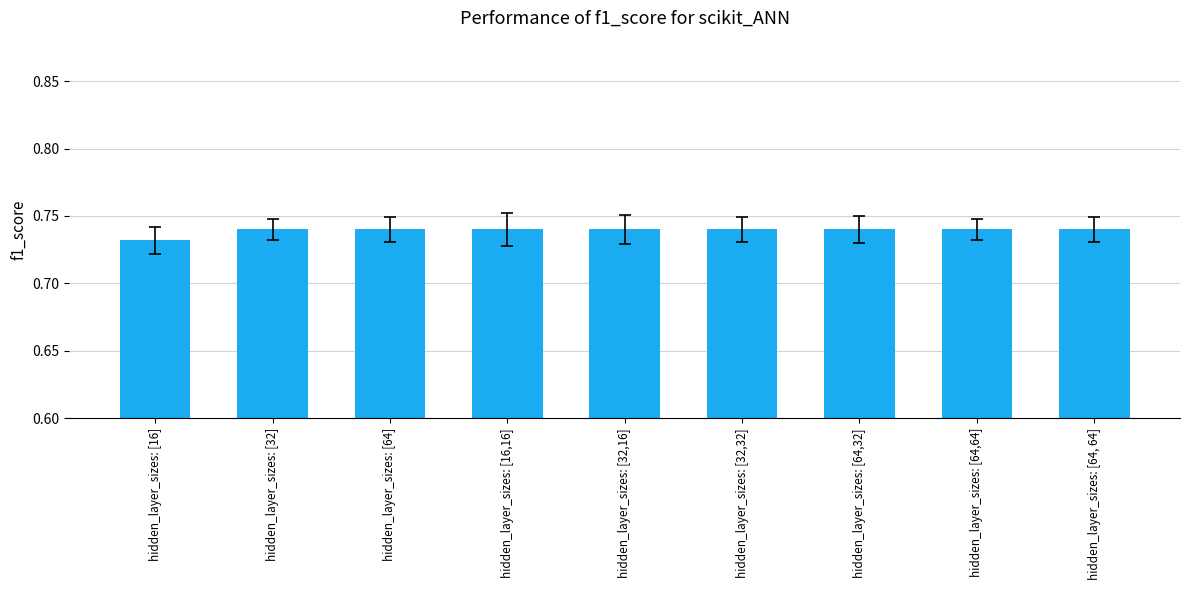

Count the values in the range 0 to 1.

9